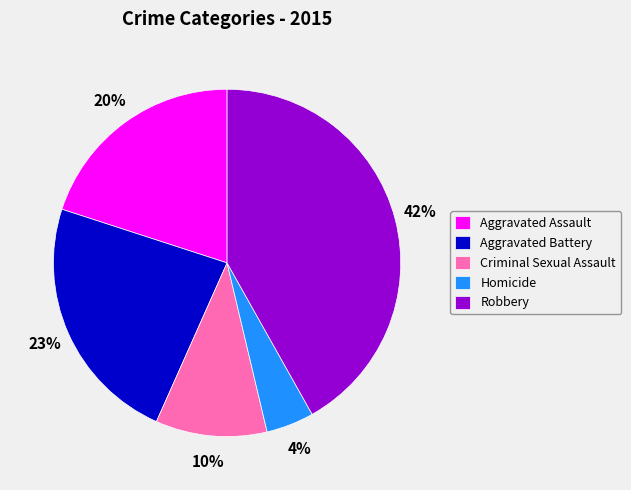

Do Aggravated Battery and Homicide together represent more than half of the pie?

No